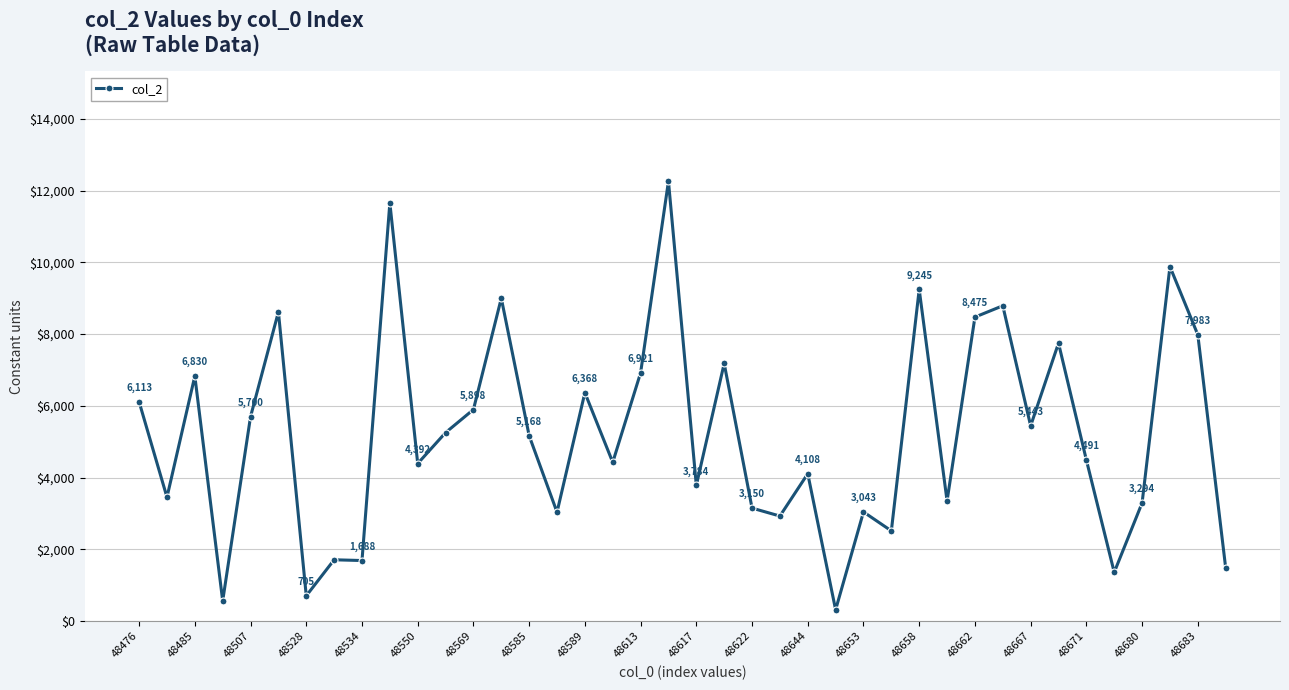

What is the value of the 25th point from the left?

4108